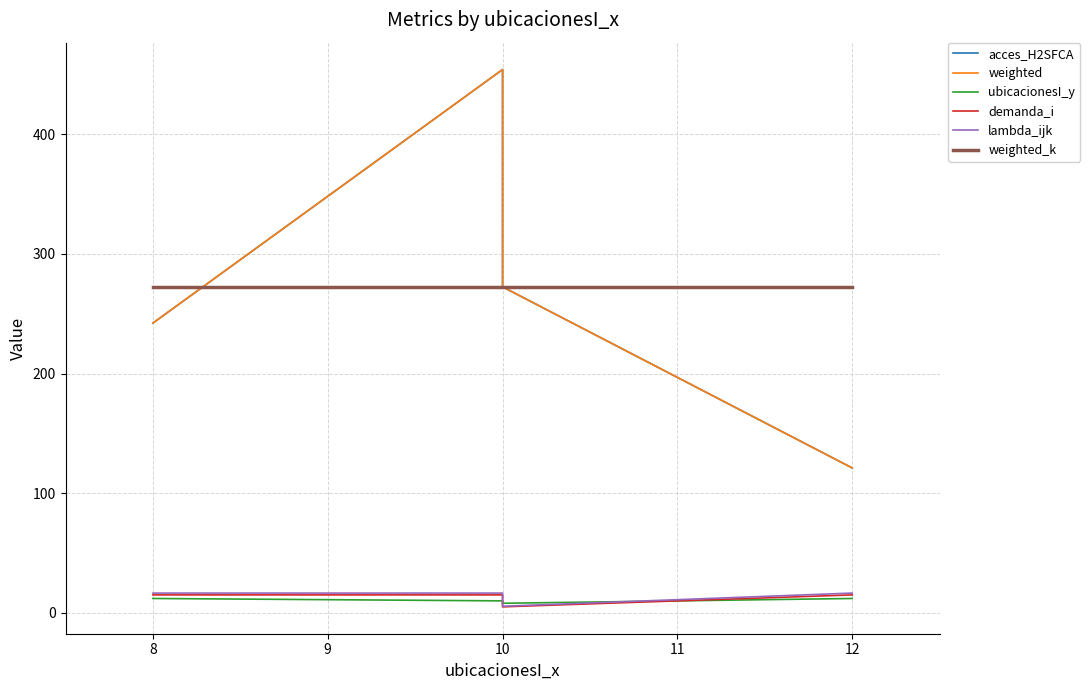

Which series has the widest spread of values?

acces_H2SFCA